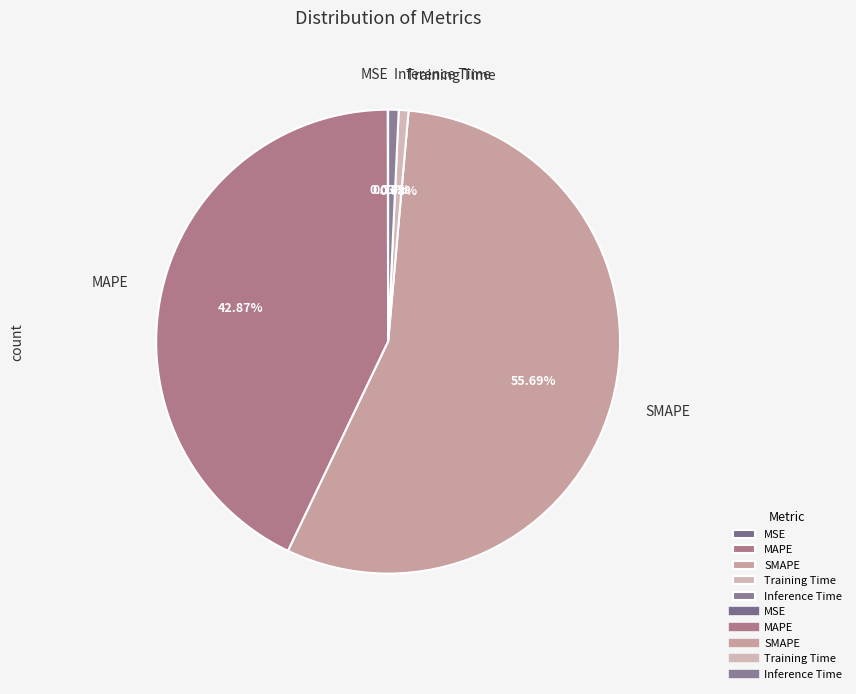

To the nearest percent, what is the difference between the largest and smallest slice percentages?

56%